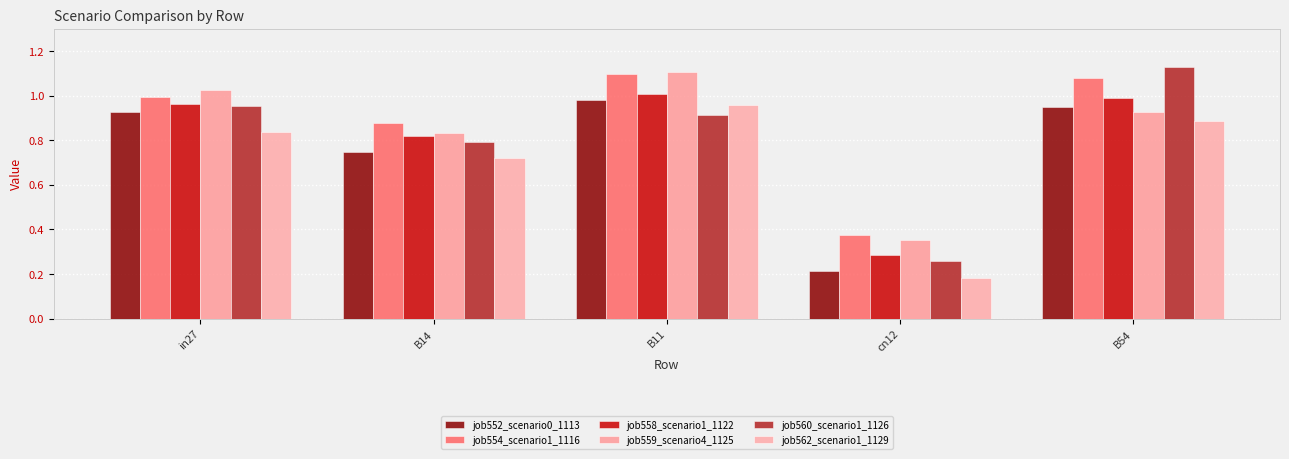

At which category is the sum across all series the highest?

B11